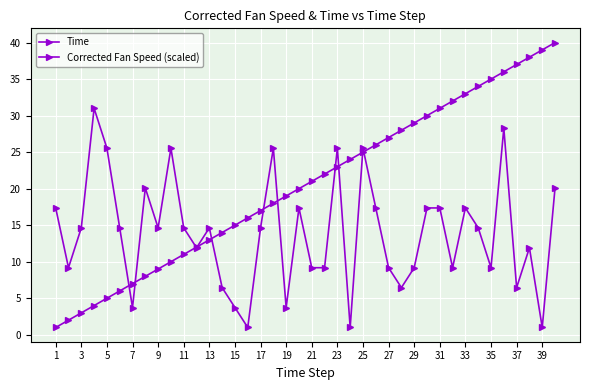

How many categories are shown in the chart?

40